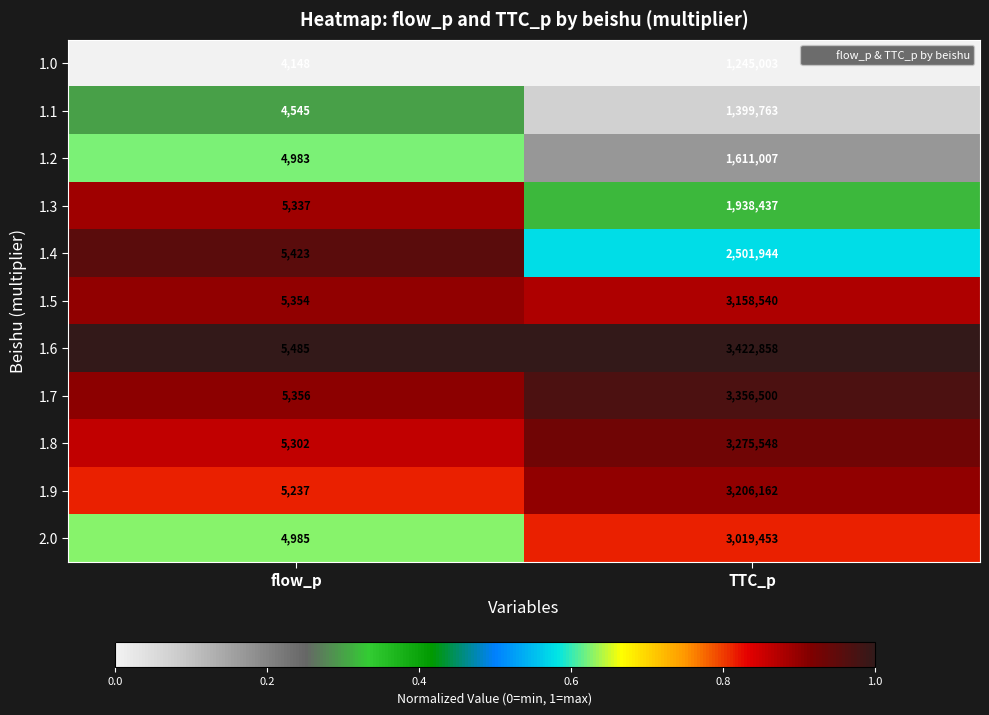

The 1.7 series shows 3356500 at TTC_p. True or false?

True